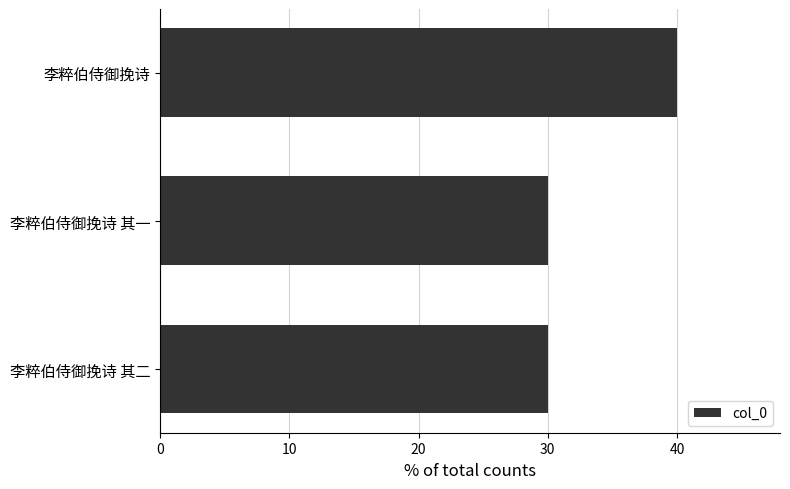

What is the difference between the maximum and second lowest values?

10.0